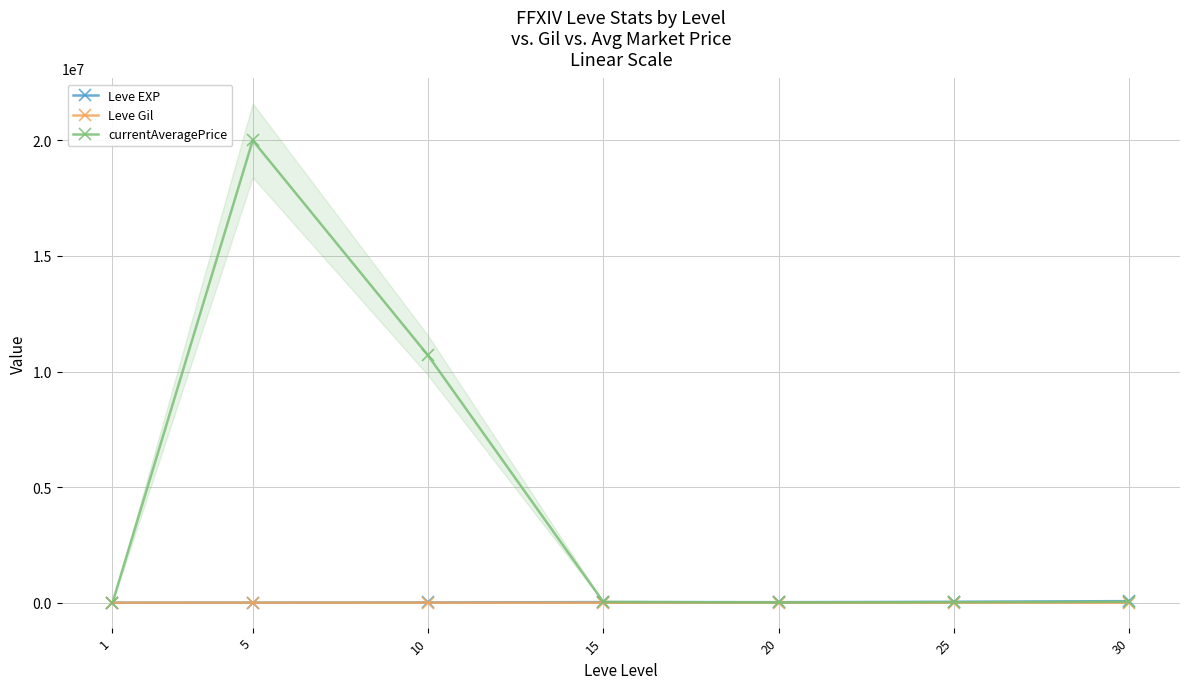

True or false: Leve EXP and currentAveragePrice cross at least once.

True